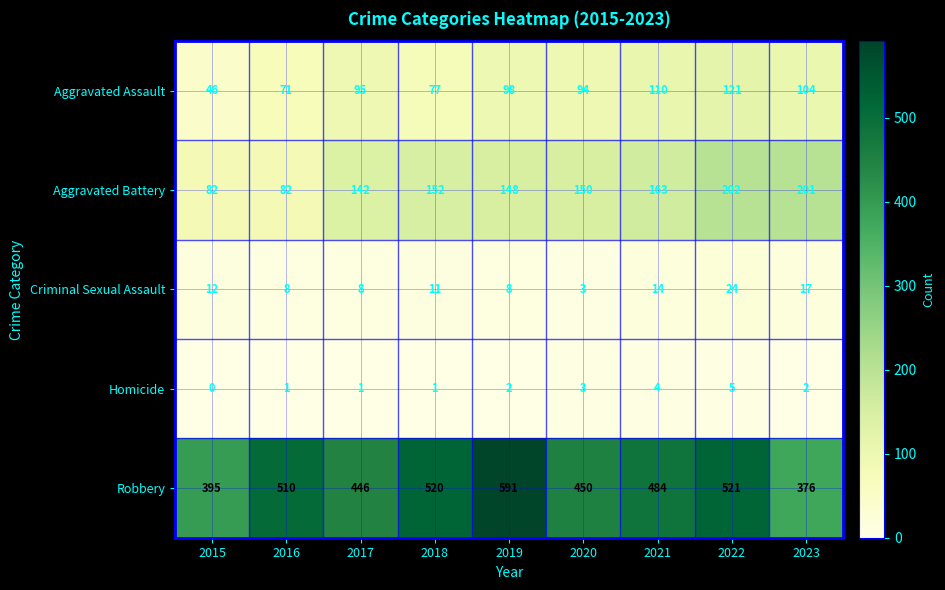

What is the sum of all Aggravated Assault values?

816